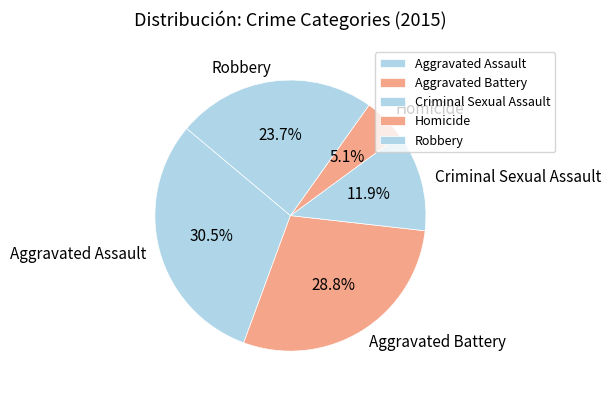

How many segments does this pie chart have?

5